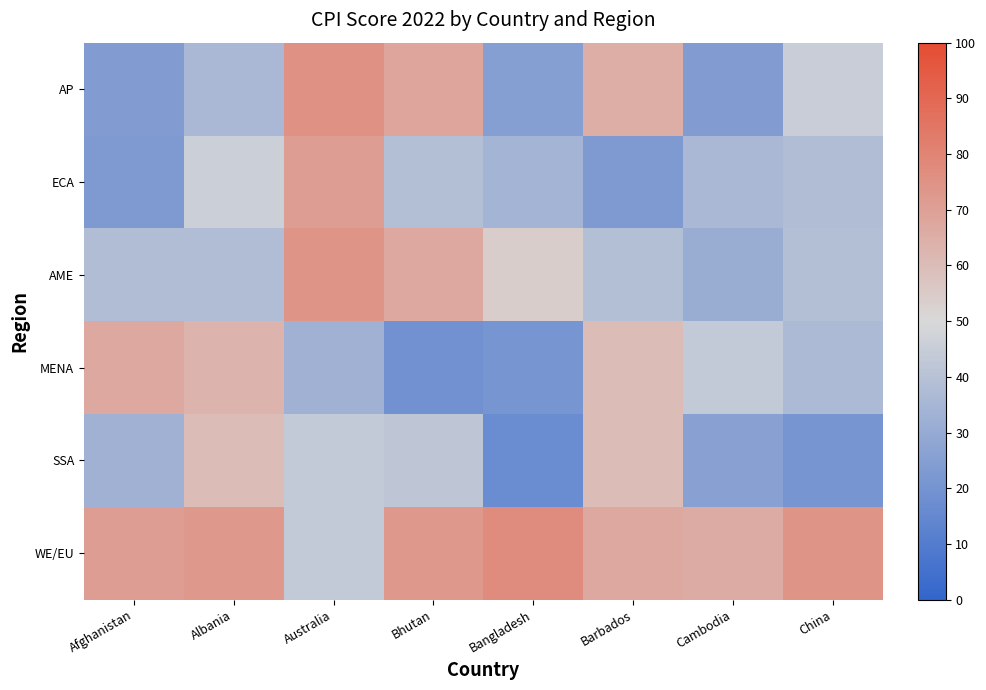

What is the spread (max minus min) of values at Bangladesh?

60